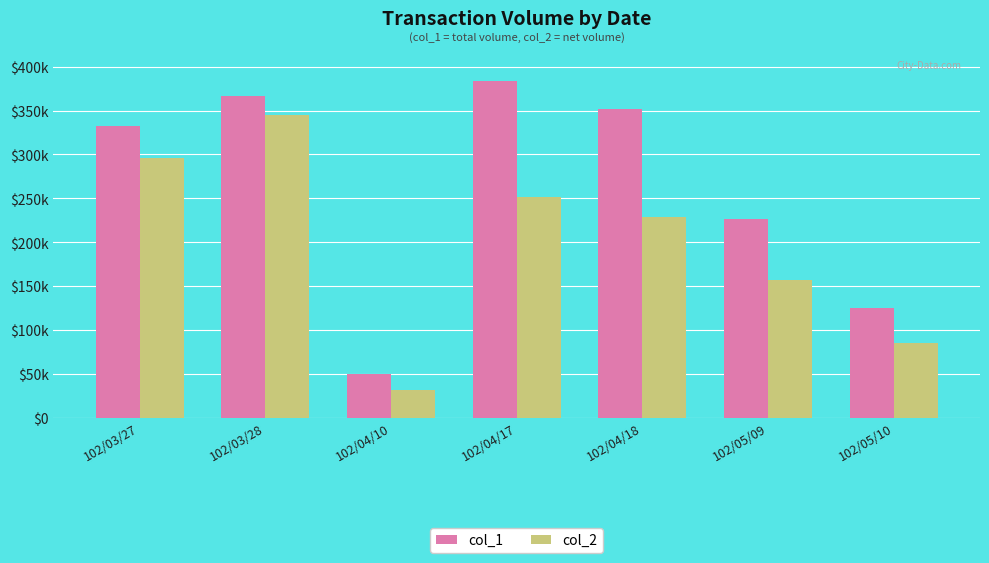

Reading left to right, what are all the values shown in this chart?

col_1: 332000	367000	50000	384000	352000	226000	125000
col_2: 296080	344480	32050	251640	228730	156850	85380